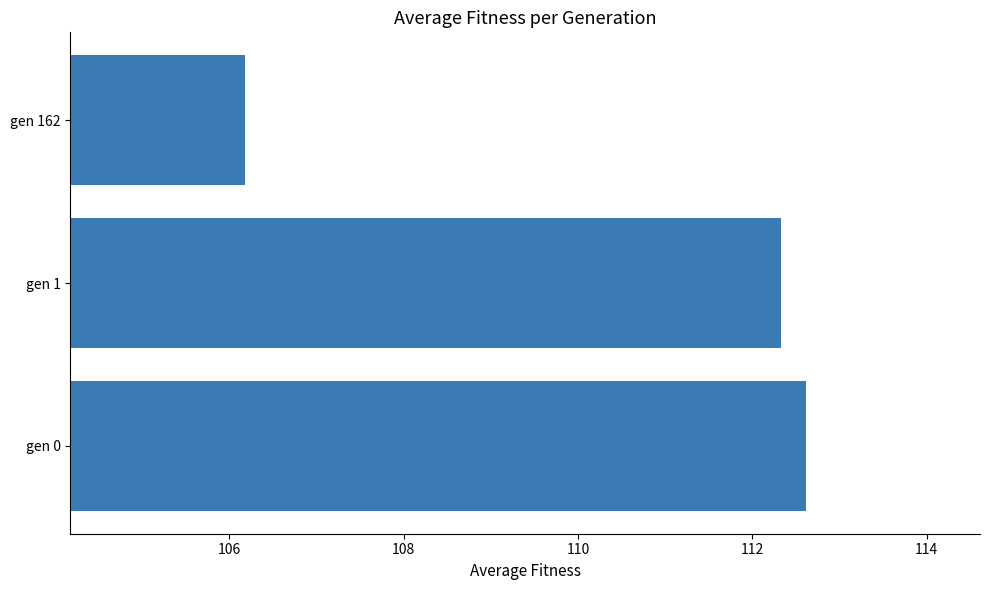

Is it true that the value at gen 0 is 112.6?

True